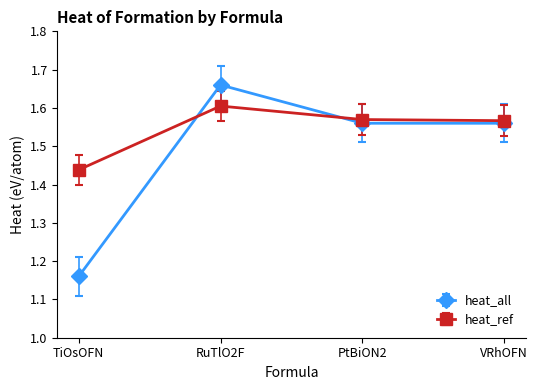

True or false: heat_ref and heat_all intersect in this chart.

True